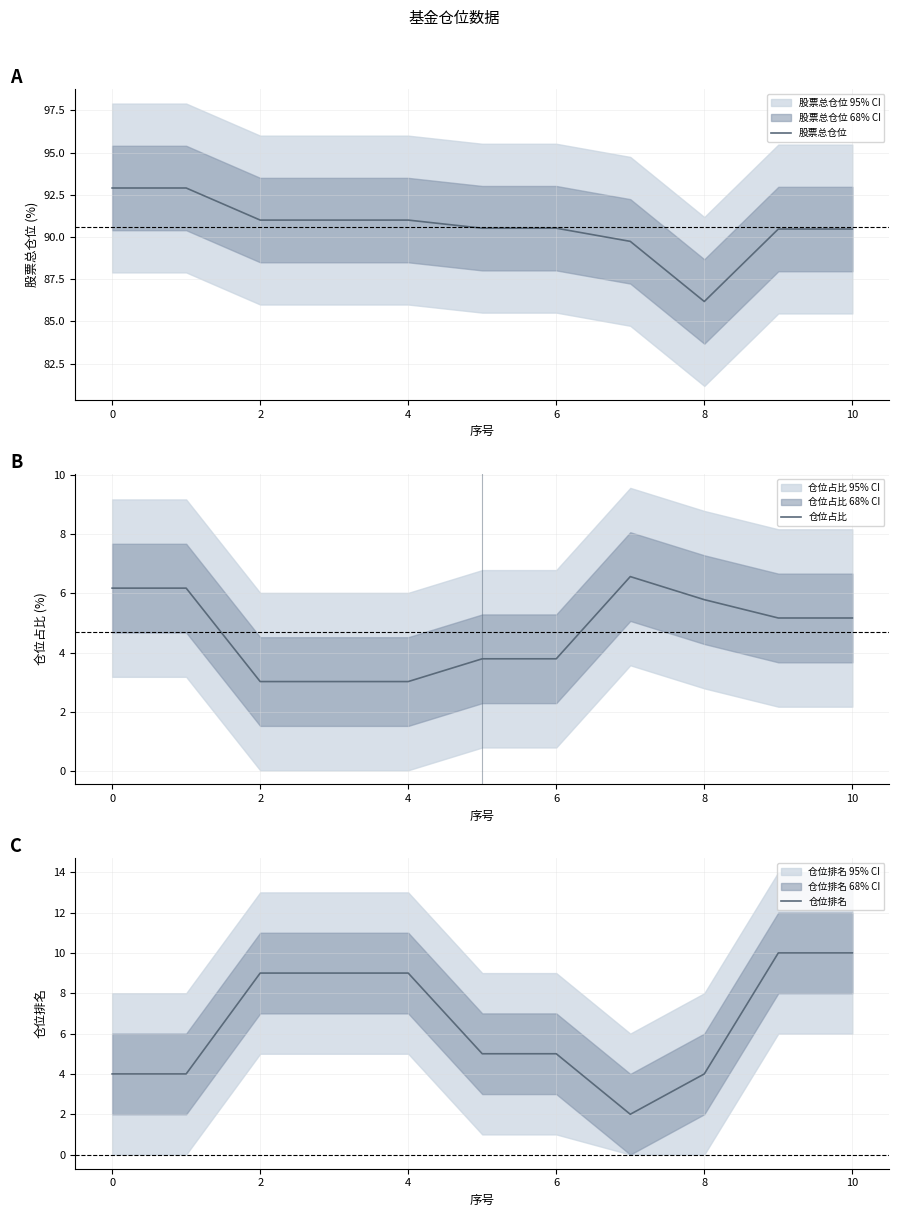

Count the number of categories in the chart.

11